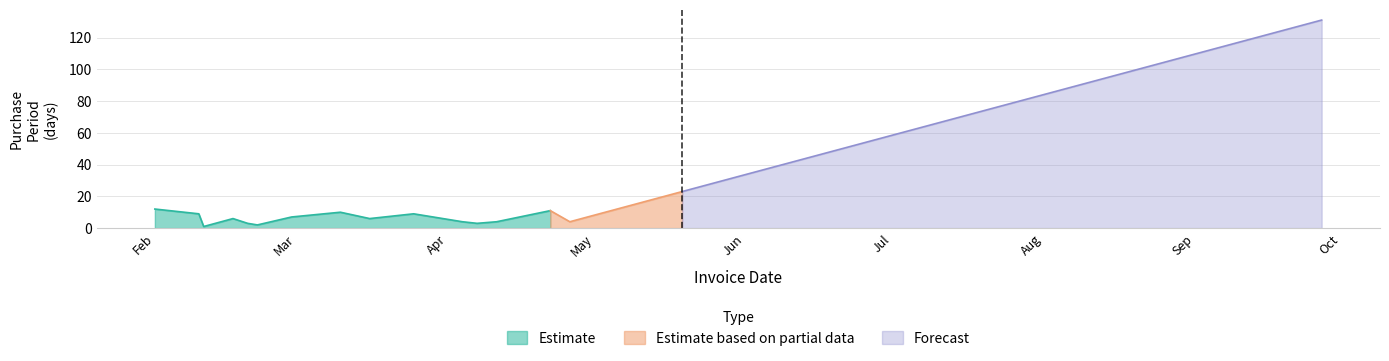

What is the label of the 12th point from the right?

2016-02-29